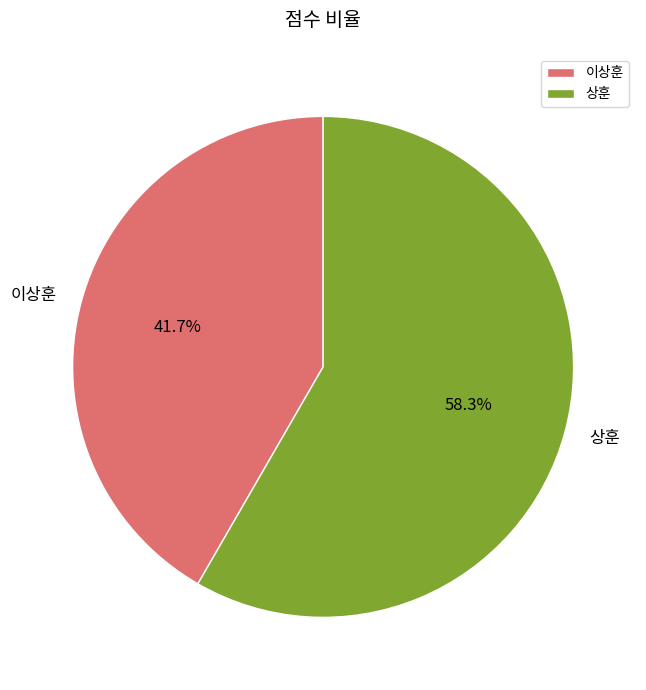

What is the largest slice in the pie chart?

상훈